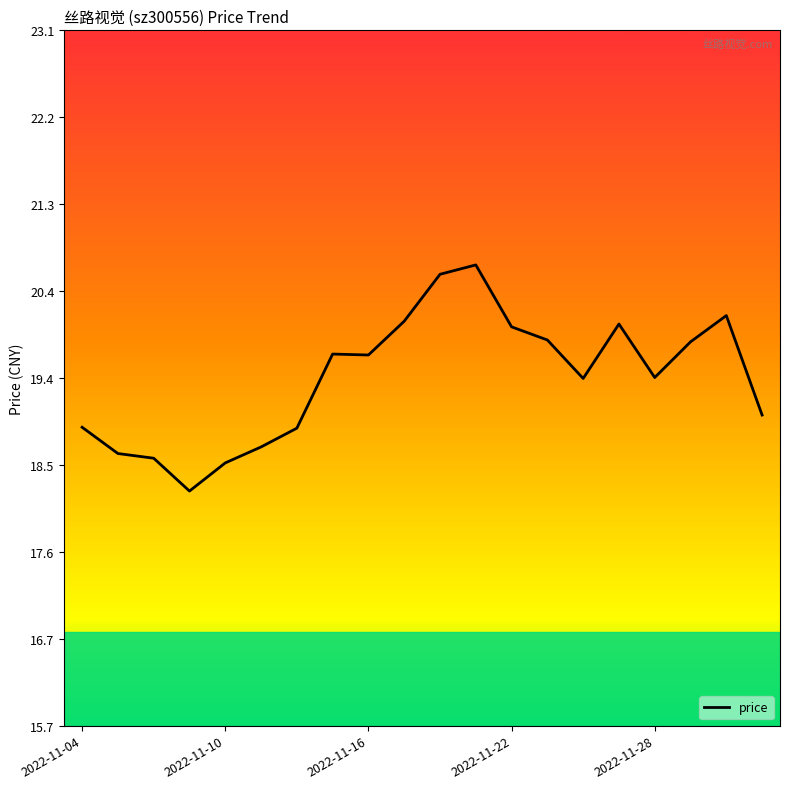

What is the difference between the maximum and minimum values?

2.4